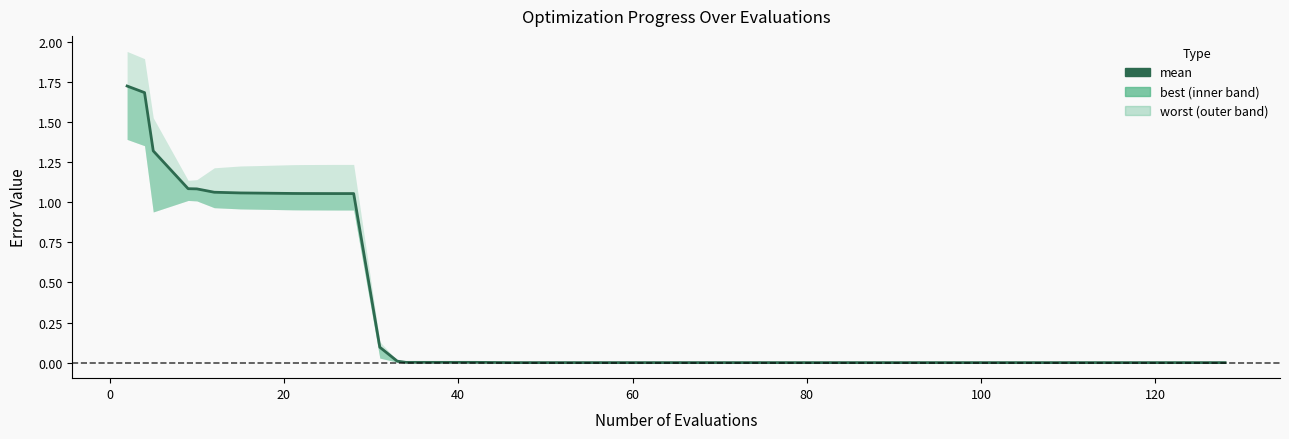

True or false: the data has more than 0 interior local peaks.

False